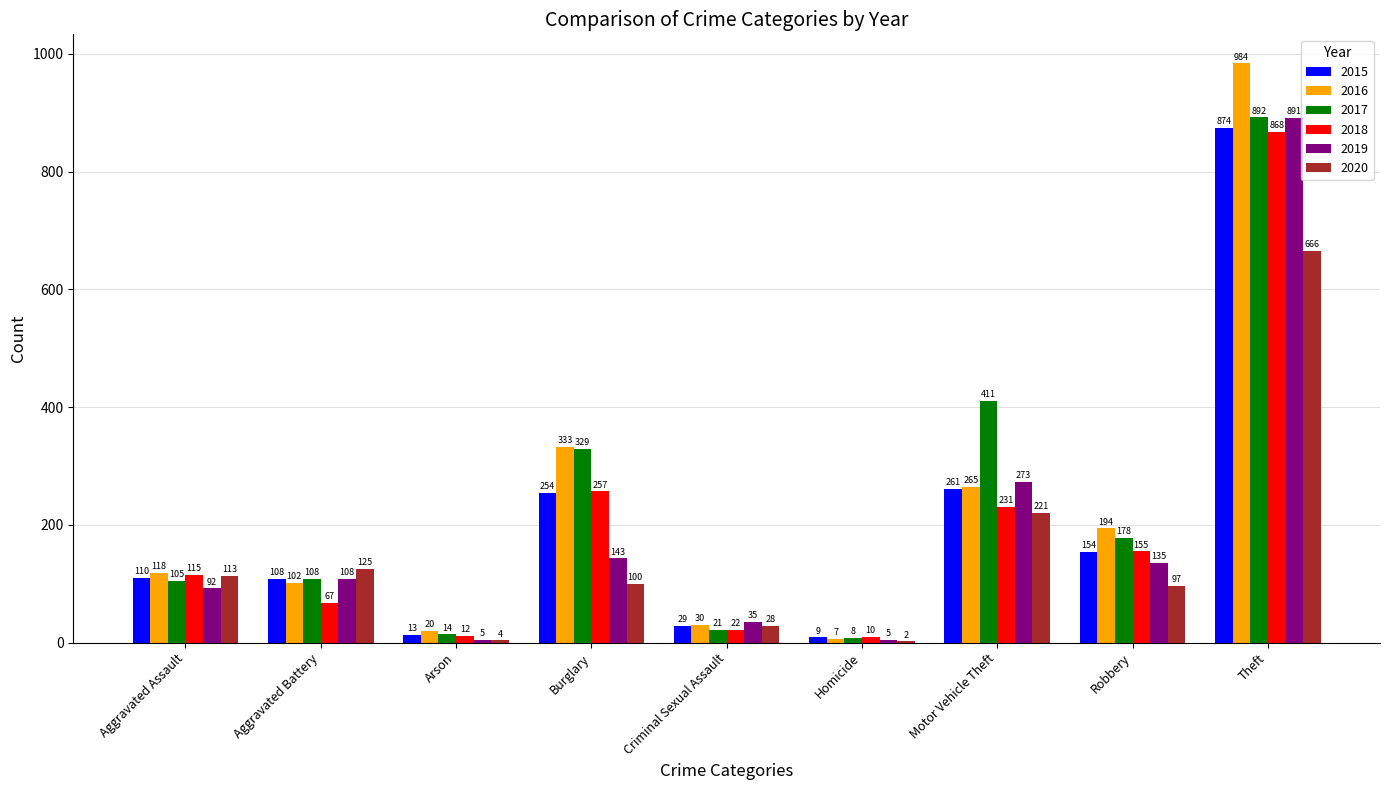

Does the chart contain stacked bars?

No